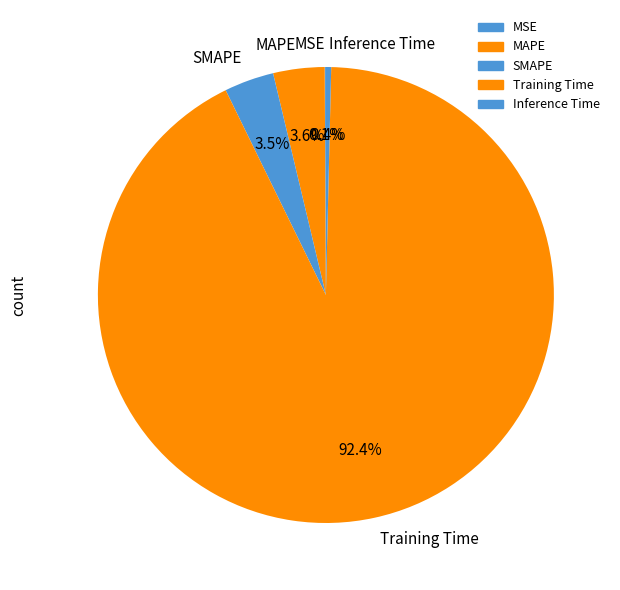

To the nearest percent, what is the combined percentage of MAPE and Inference Time?

4%